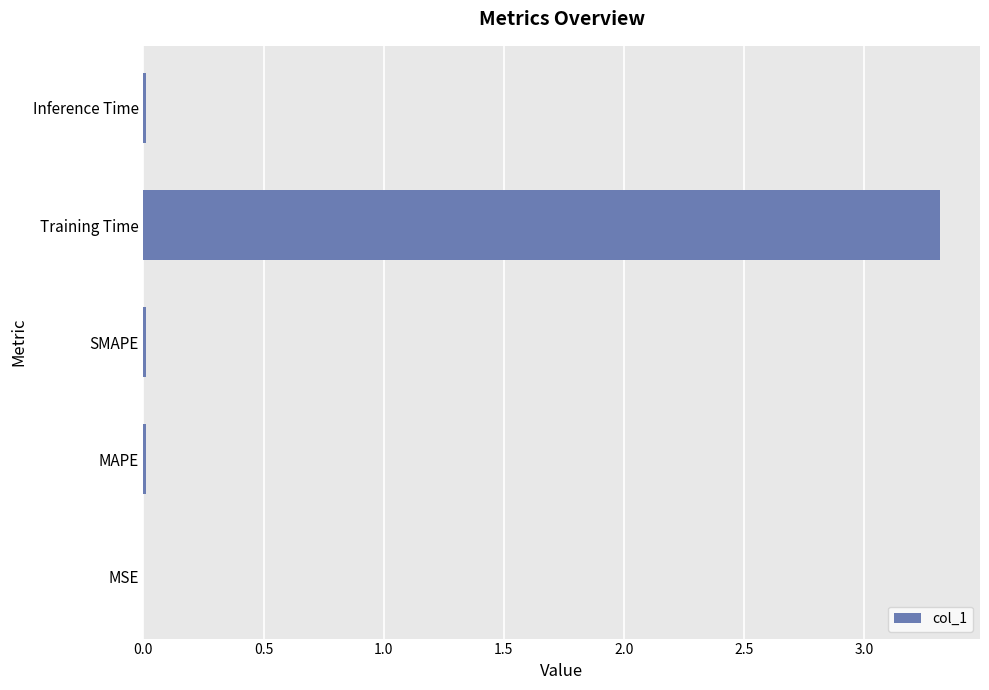

What is the sum of all values?

3.3